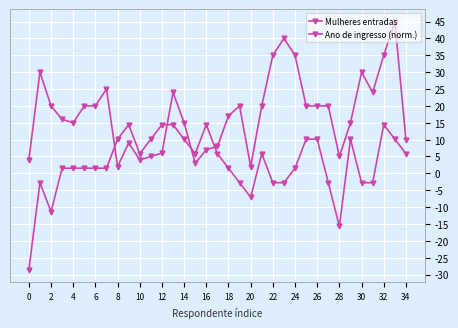

Which series has the widest spread of values?

Mulheres entradas